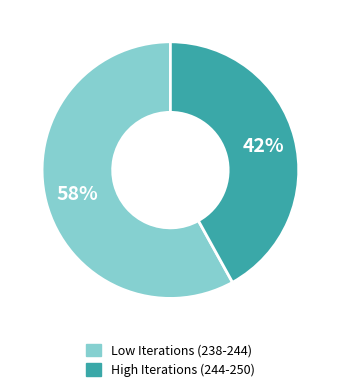

Which category has the smallest portion of the pie?

High Iterations (244-250)